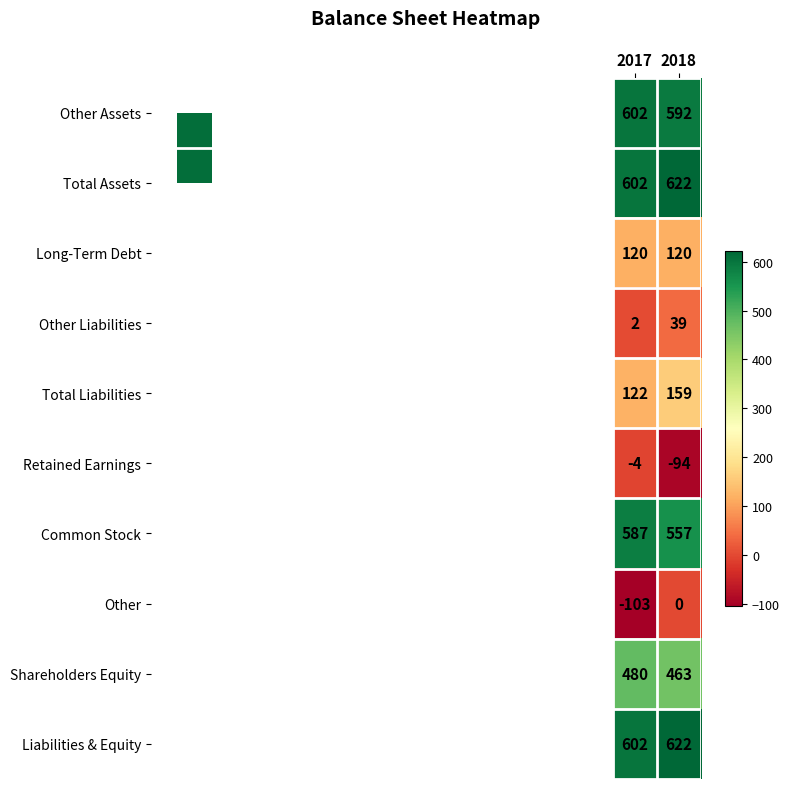

At which category is the sum across all series the highest?

2018